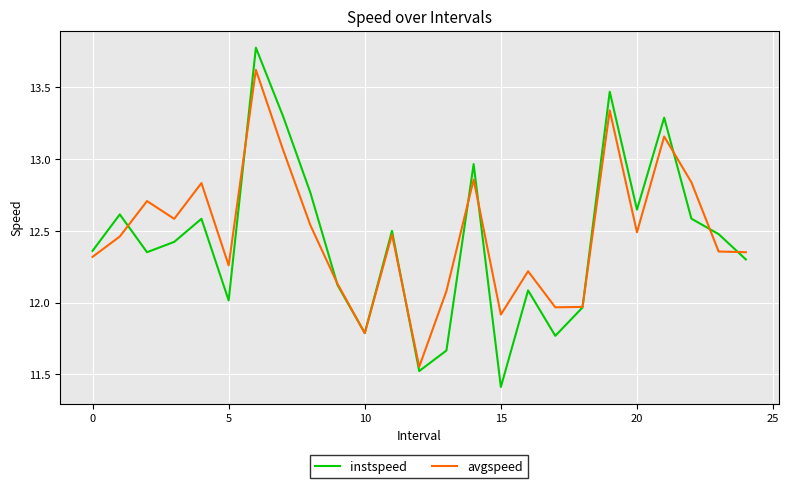

List the series in order of their peak value, highest first.

instspeed, avgspeed